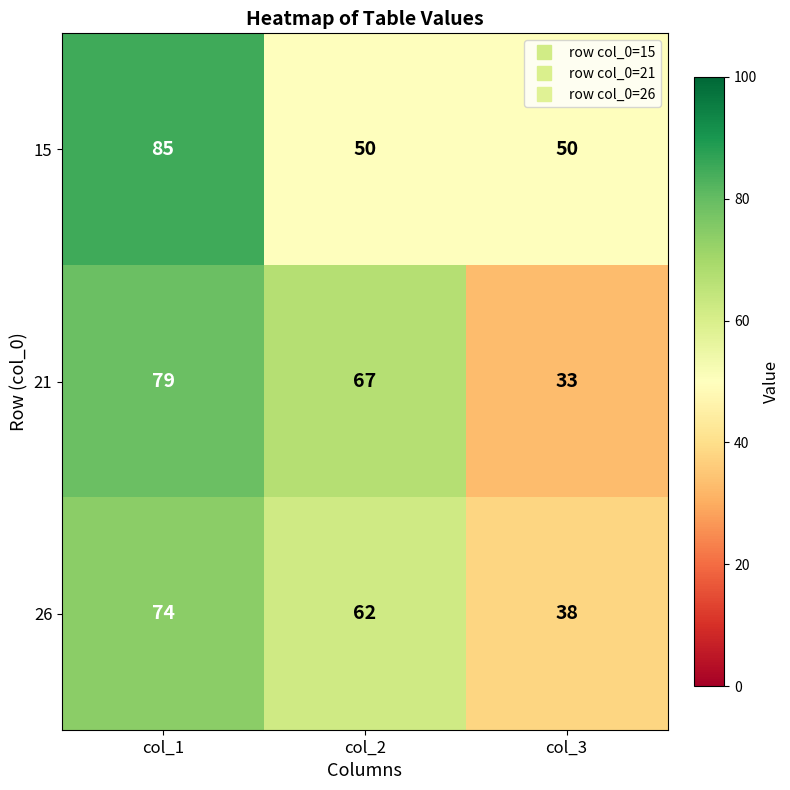

What is the difference between the 15 values at col_3 and col_1?

35